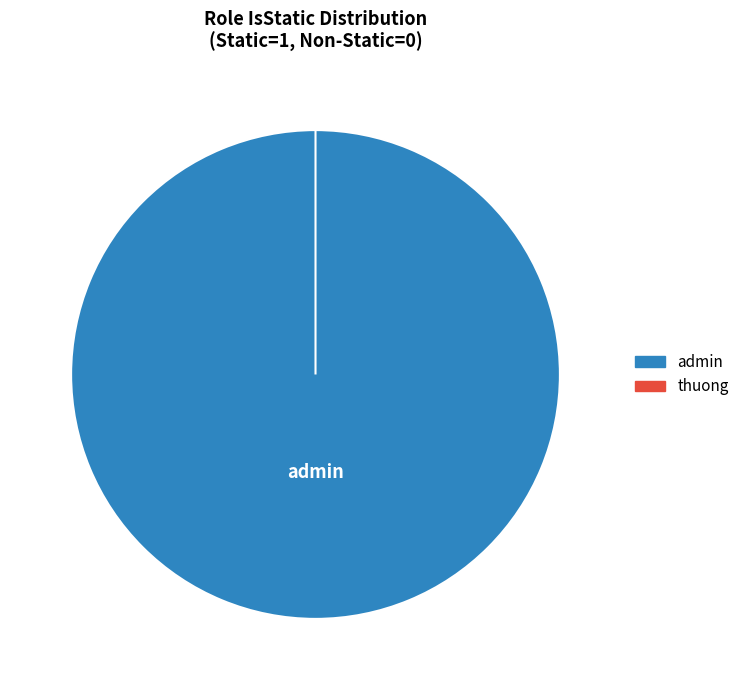

Does admin account for over 50% of the chart?

Yes